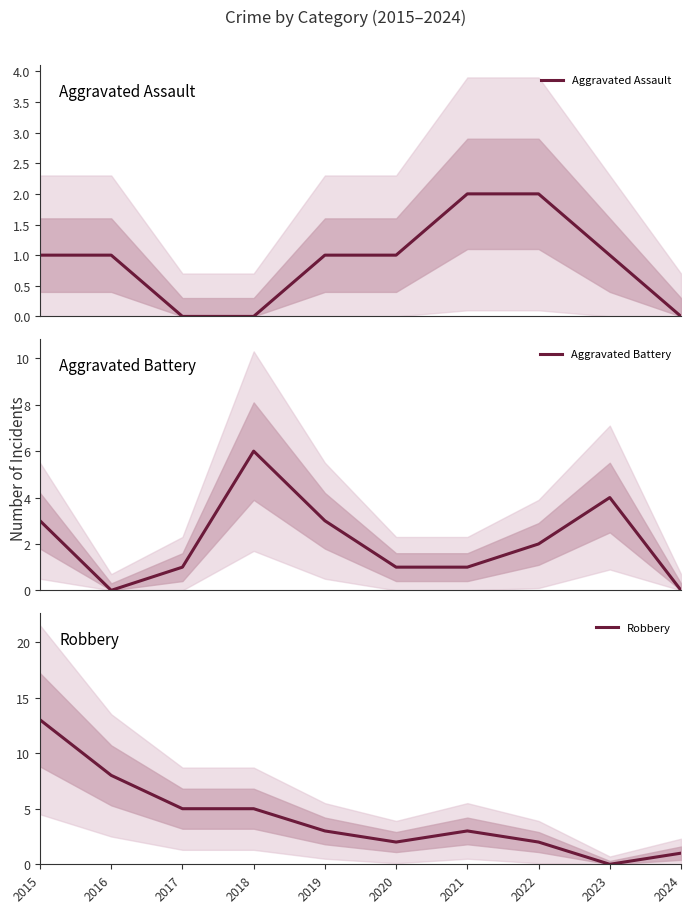

True or false: Aggravated Battery and Aggravated Assault cross at least once.

True